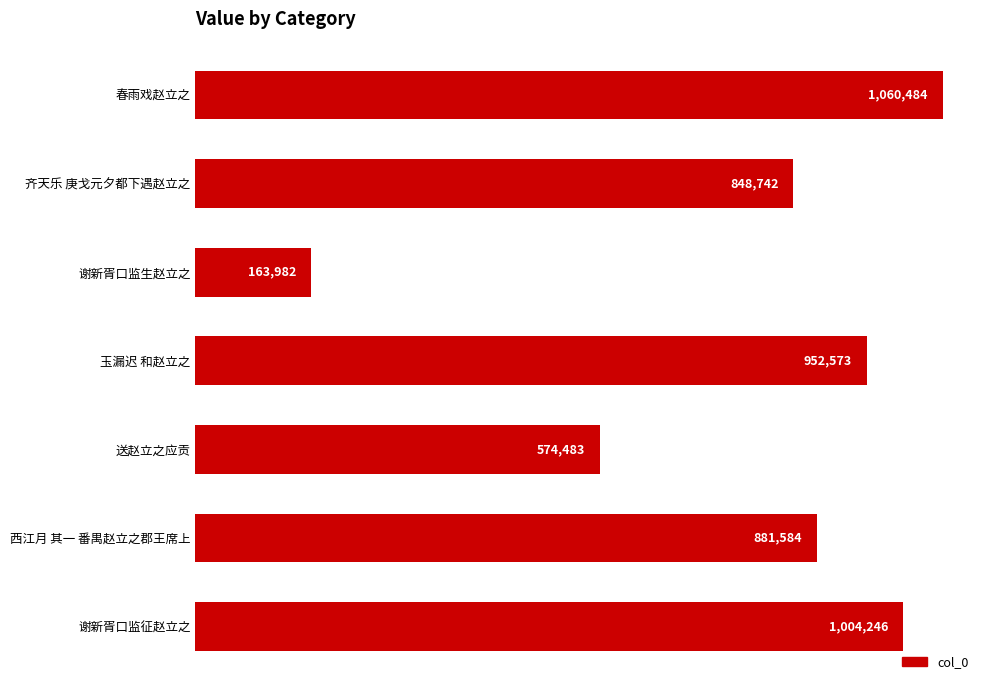

What position from the bottom is 春雨戏赵立之?

7